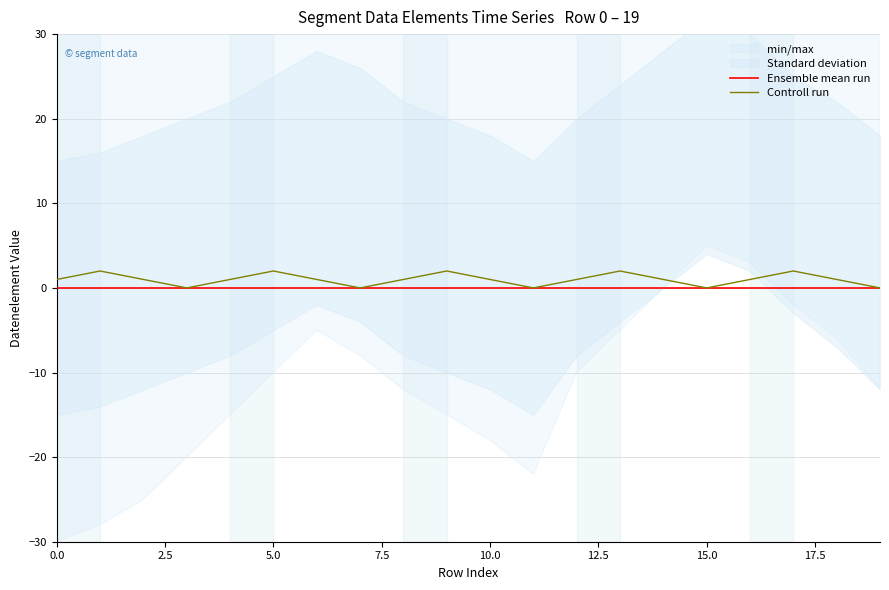

Does the chart display data point markers on the line(s)?

No